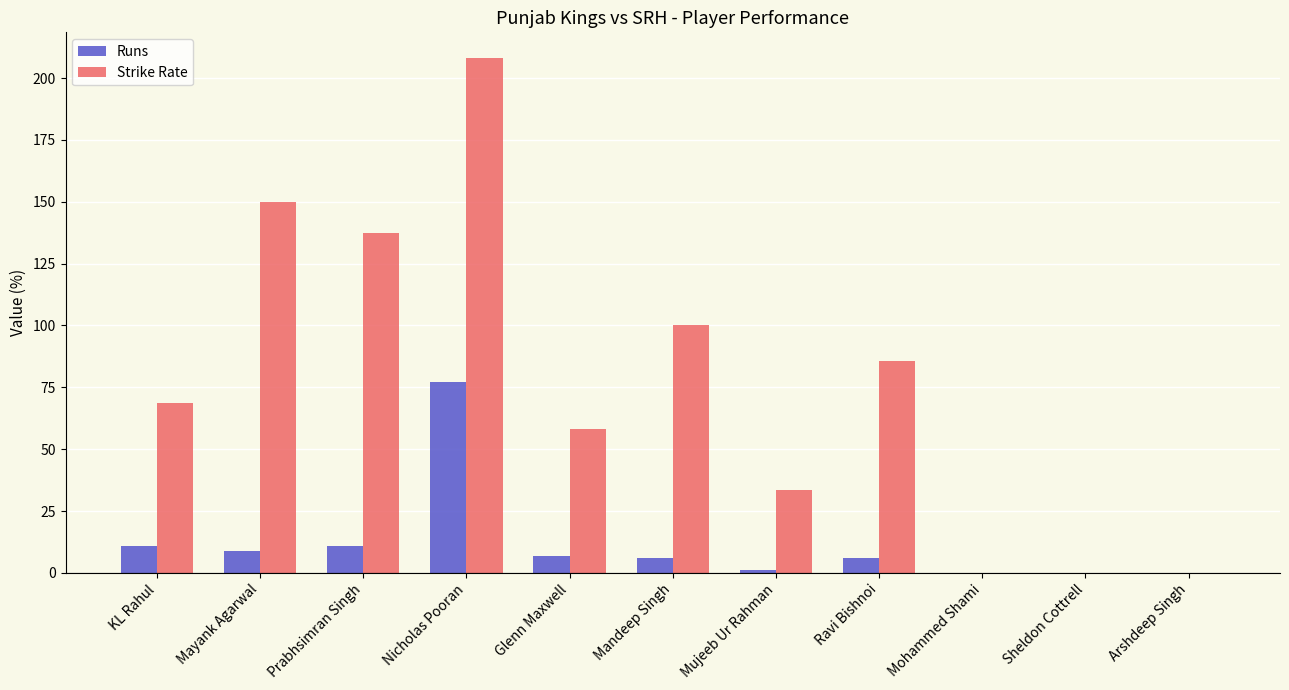

Where is Strike Rate nearest to the value 104?

Mandeep Singh